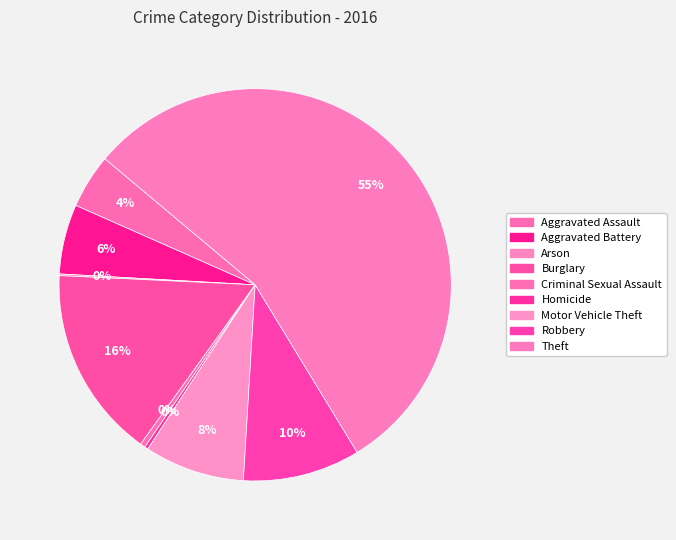

Does any single category account for the majority?

Yes